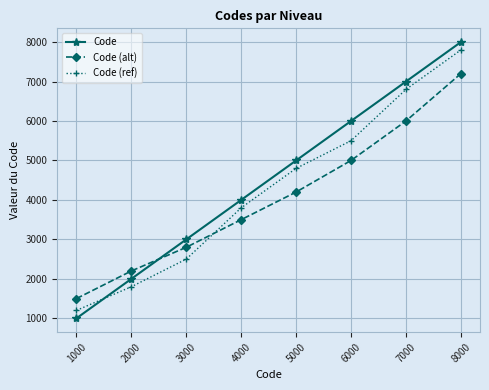

Where is Code (ref) nearest to the value 4500?

5000